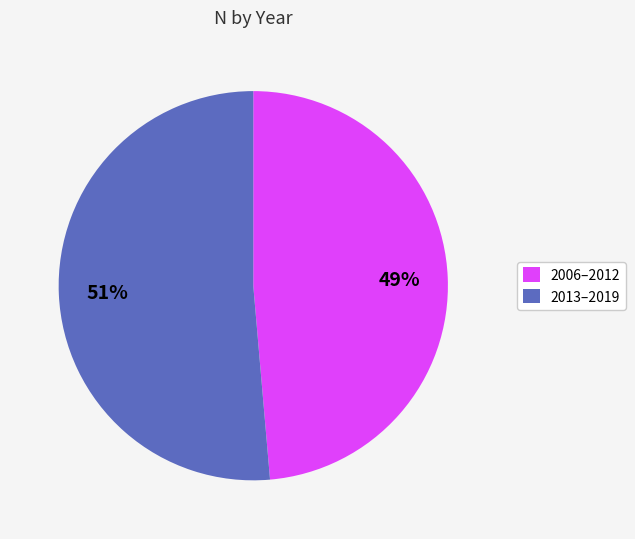

To the nearest percent, what is the average slice percentage?

50%